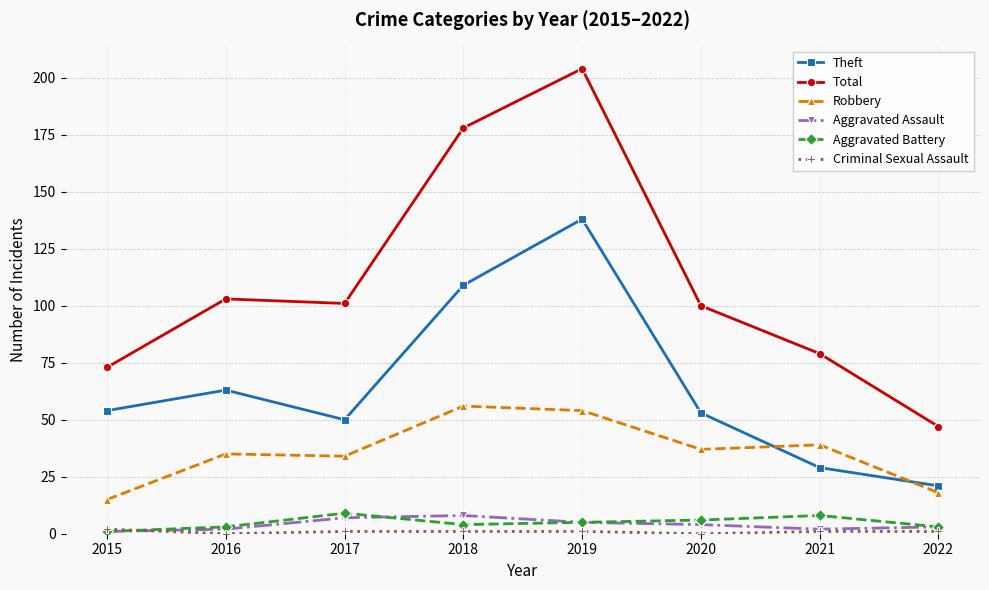

True or false: Robbery has more than 1 points higher than both neighbors.

True